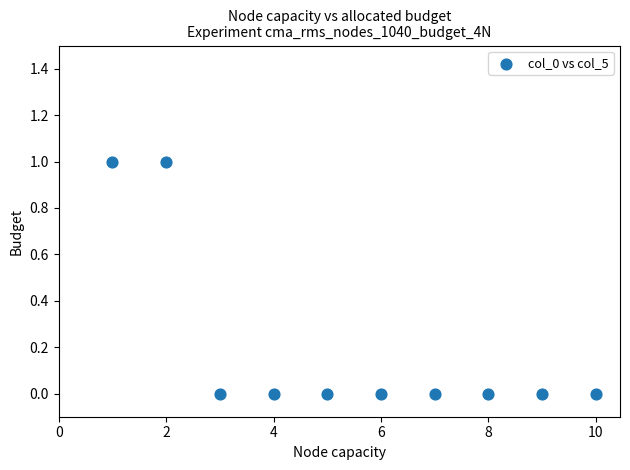

What is the average X value?

6